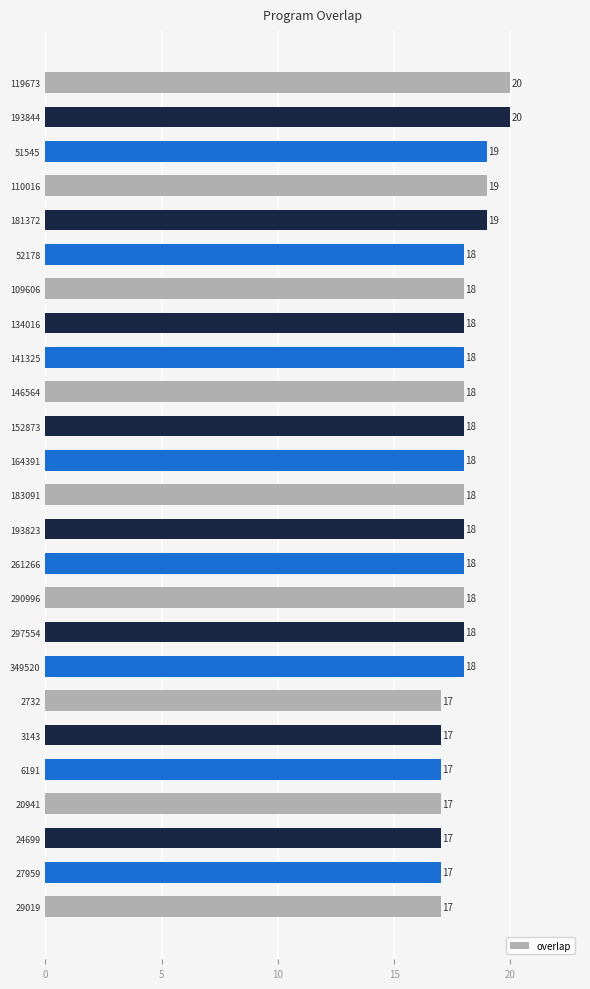

What is the average value?

18